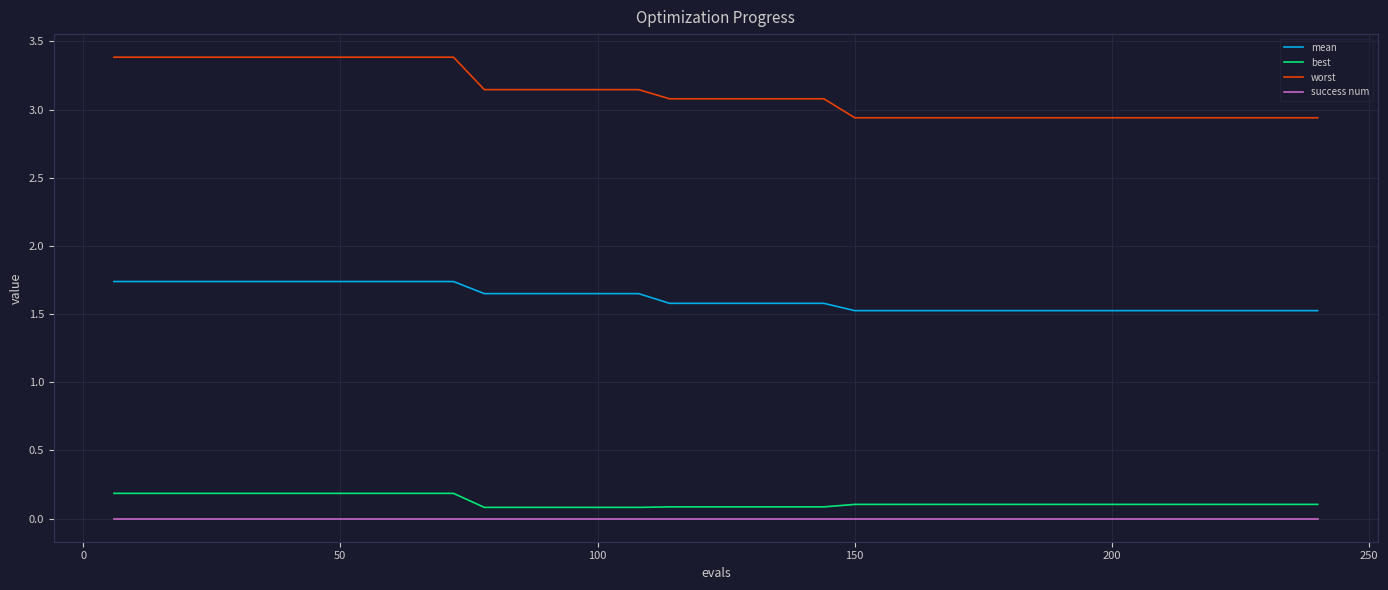

At how many categories does at least one series exceed 1?

40